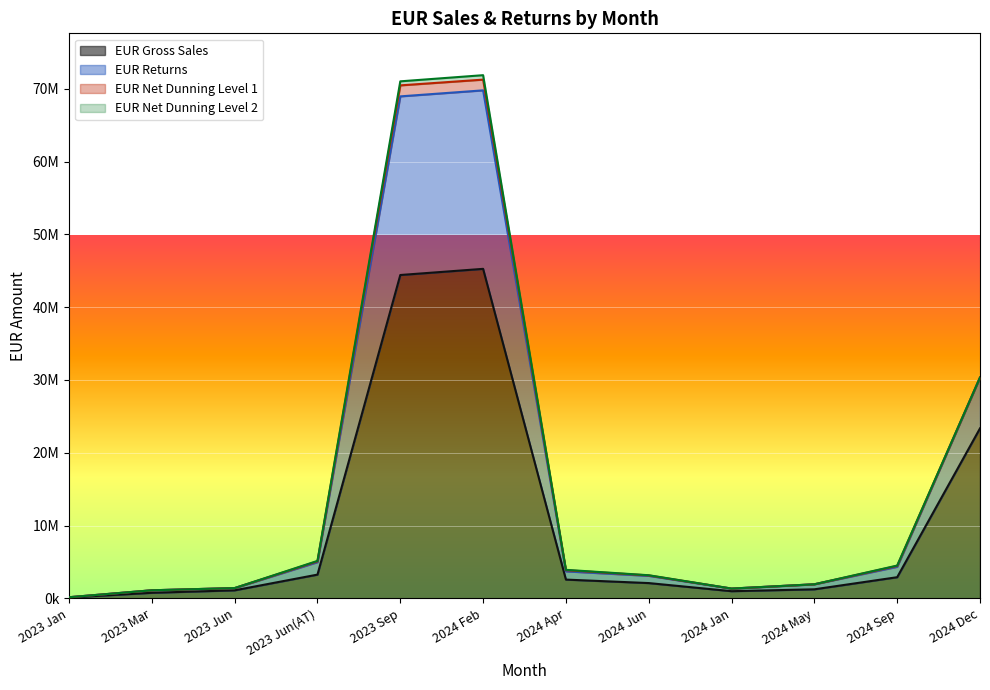

Does the chart display data point markers on the line(s)?

No